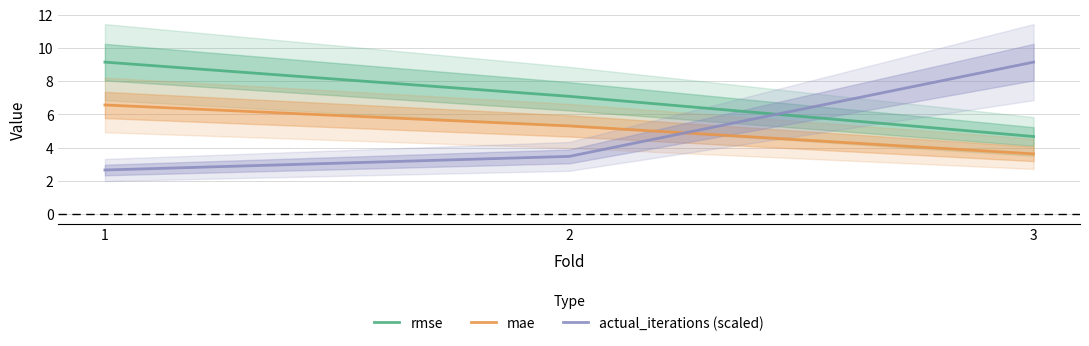

The rmse series shows 7.1 at 2. True or false?

True